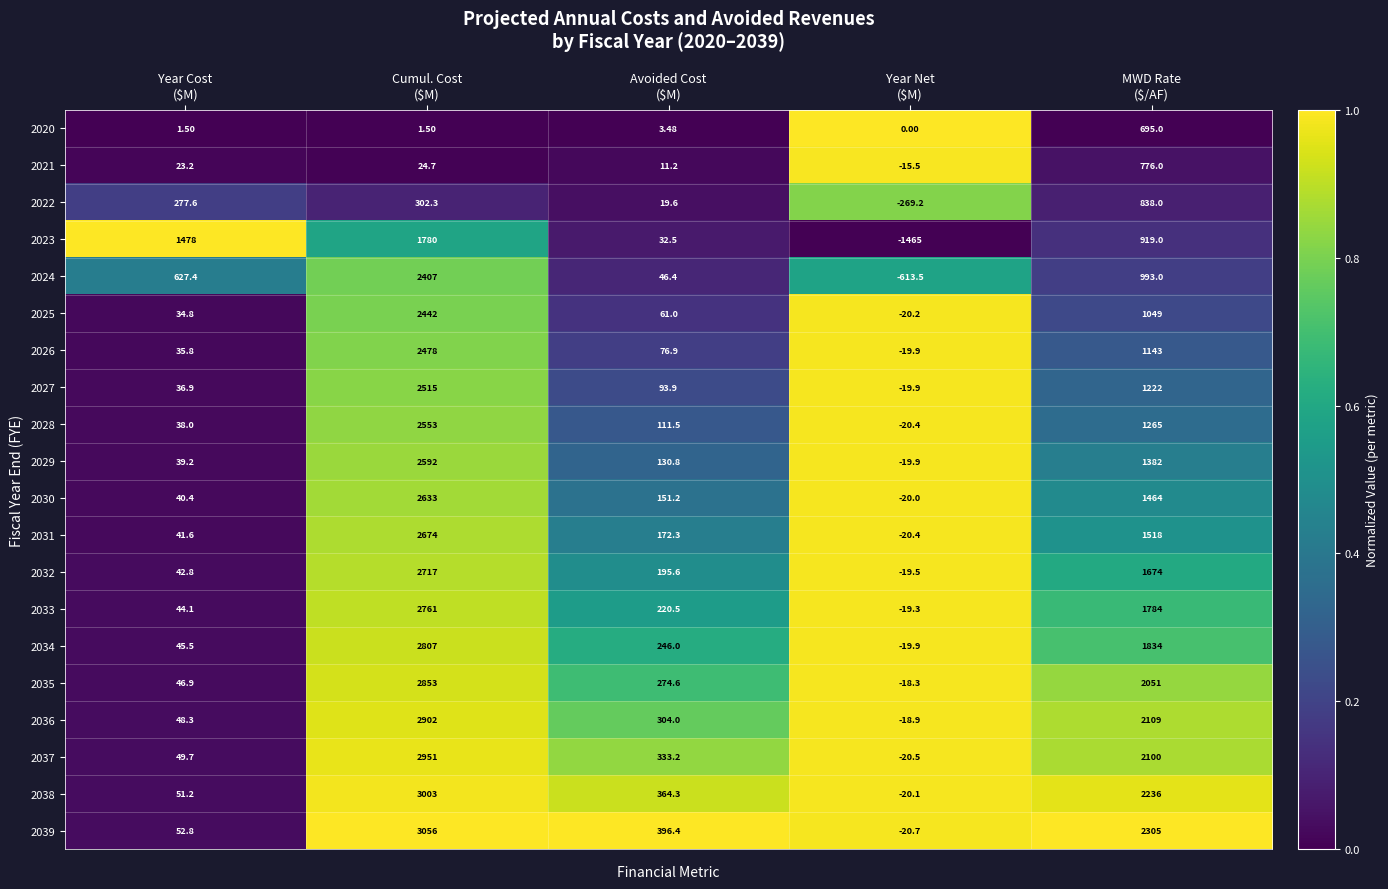

How many distinct data groups are displayed?

20